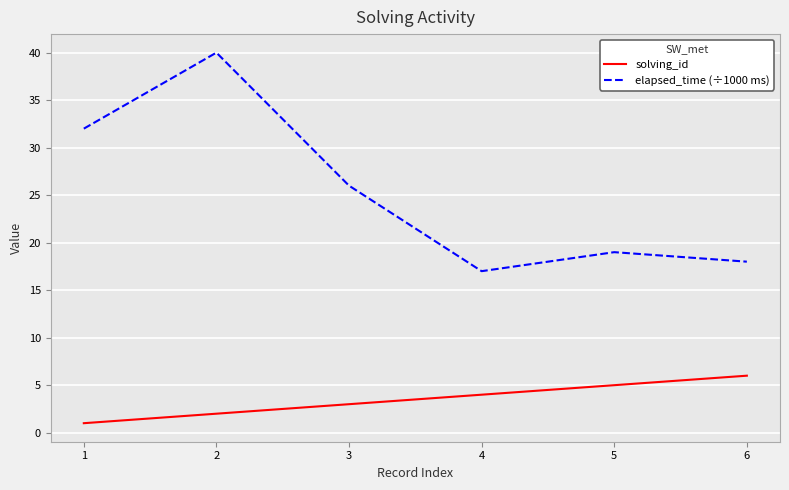

Reading left to right, transcribe all the data shown in this chart.

solving_id: 1=1	2=2	3=3	4=4	5=5	6=6
elapsed_time (÷1000 ms): 1=32	2=40	3=26	4=17	5=19	6=18